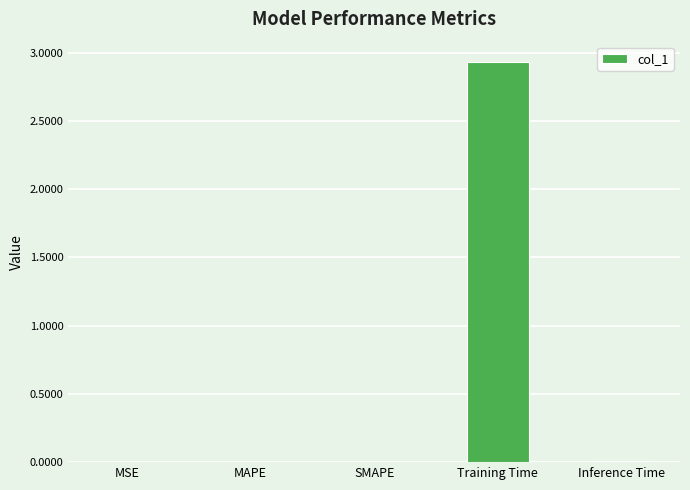

Which label corresponds to the largest value in the chart?

Training Time